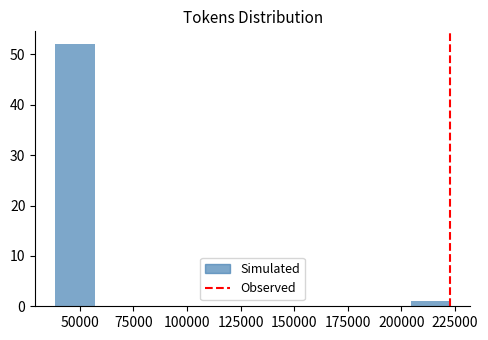

Read against the x-axis, roughly where is the centre of the tallest bar?

50000